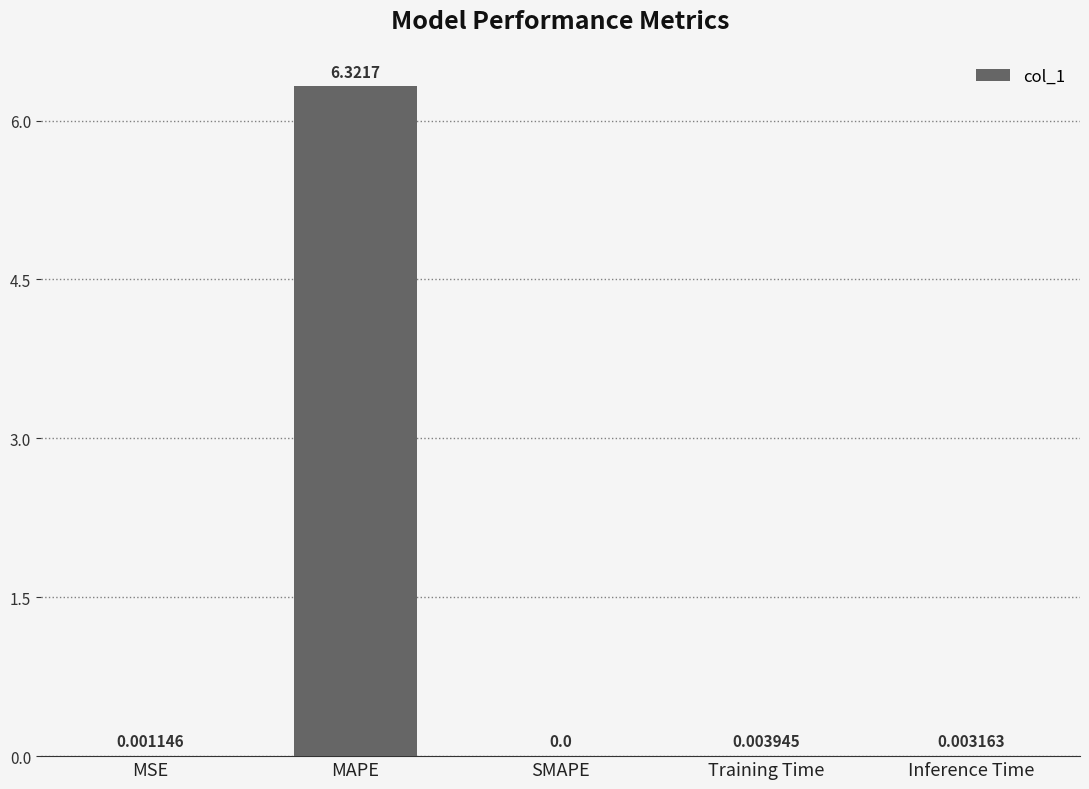

Which label corresponds to the largest value in the chart?

MAPE